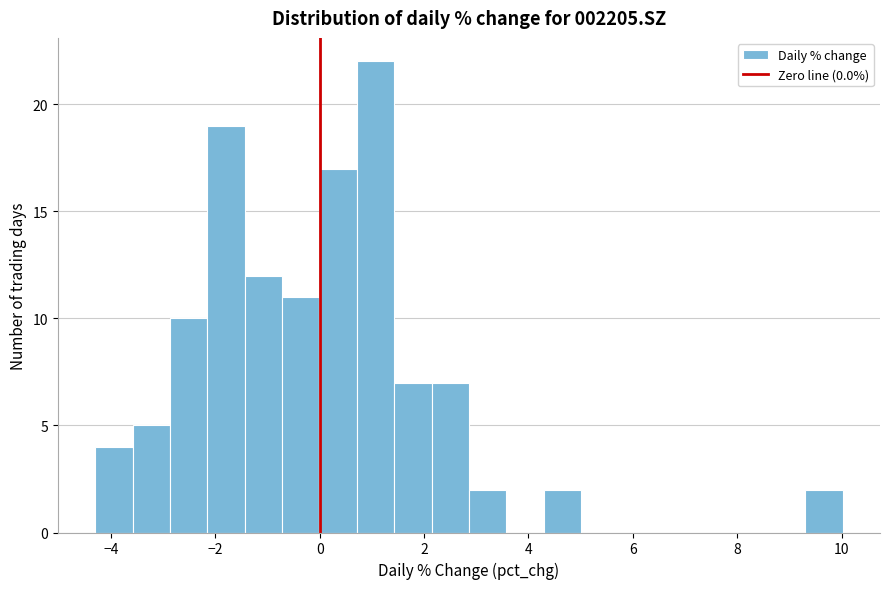

Around what value on the x-axis is the tallest bar? Give the approximate position of its centre, as read against the axis.

1.0